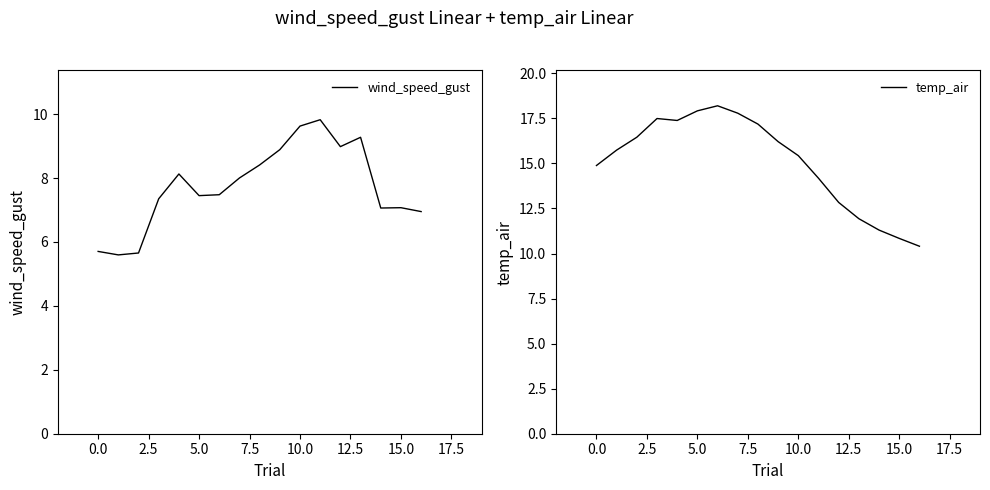

What is the spread (max minus min) of values at 10?

5.8